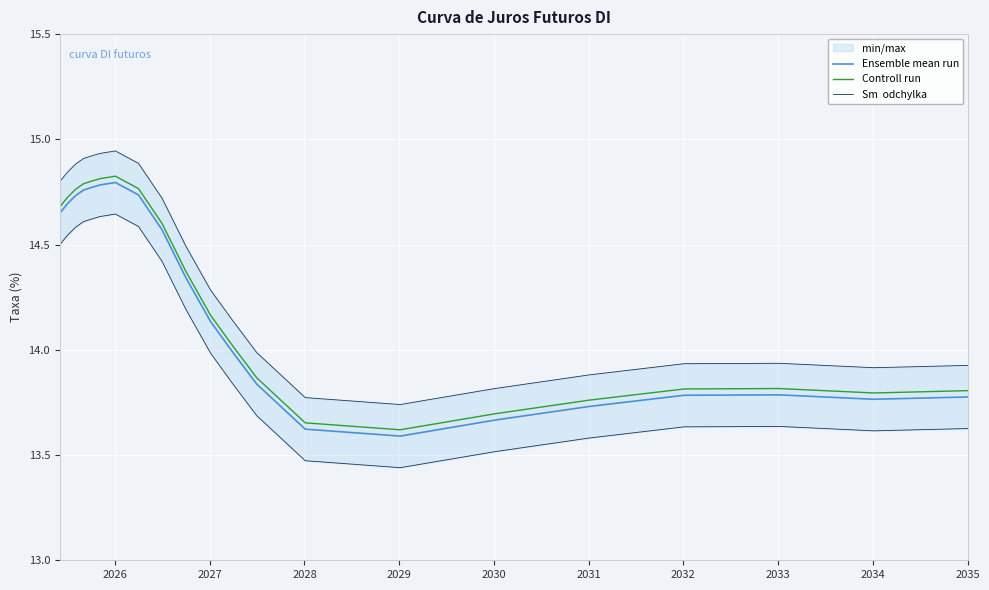

True or false: Controll run and Ensemble mean run cross at least once.

False